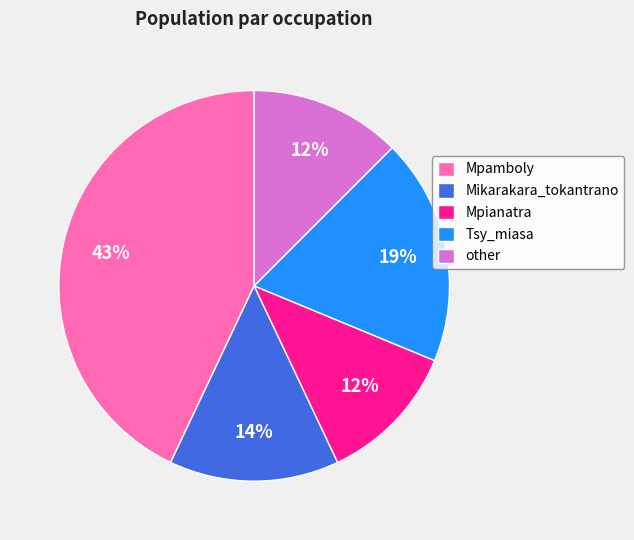

To the nearest percent, what is the difference between the Mikarakara_tokantrano and Tsy_miasa slice percentages?

5%